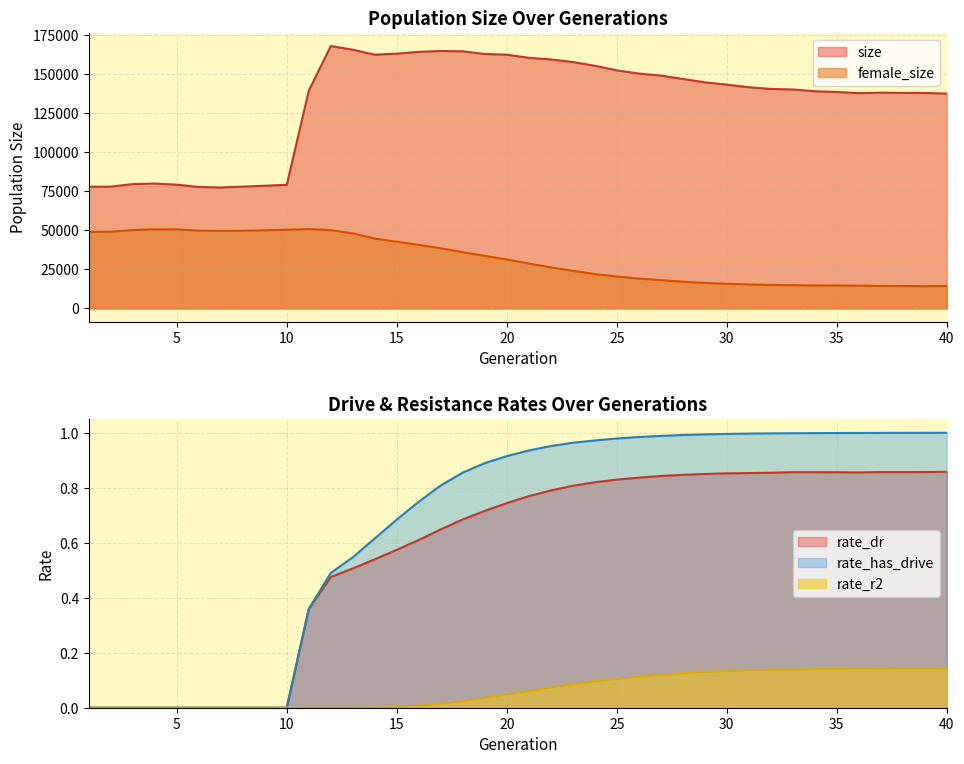

Reading right to left, transcribe all the data shown in this chart.

size: 40=137710.0	39=138088.0	38=138134.0	37=138260.0	36=137958.0	35=138716.0	34=139188.0	33=140325.0	32=140654.0	31=141766.0	30=143429.0	29=144911.0	28=147064.0	27=149239.0	26=150518.0	25=152596.0	24=155515.0	23=157921.0	22=159575.0	21=160615.0	20=162623.0	19=163067.0	18=164771.0	17=164978.0	16=164434.0	15=163281.0	14=162605.0	13=165801.0	12=168165.0	11=139512.0	10=79226.0	9=78640.0	8=78096.0	7=77547.0	6=77852.0	5=79306.0	4=80062.0	3=79690.0	2=78099.0	1=77973.0
female_size: 40=14372.0	39=14251.0	38=14391.0	37=14434.0	36=14615.0	35=14685.0	34=14763.0	33=14935.0	32=15111.0	31=15422.0	30=15800.0	29=16396.0	28=17149.0	27=18186.0	26=19161.0	25=20510.0	24=22073.0	23=24131.0	22=26322.0	21=28796.0	20=31394.0	19=33688.0	18=36084.0	17=38541.0	16=40809.0	15=42753.0	14=44782.0	13=48129.0	12=50190.0	11=50889.0	10=50447.0	9=50100.0	8=49802.0	7=49713.0	6=49882.0	5=50659.0	4=50708.0	3=50232.0	2=49168.0	1=49119.0
rate_dr: 40=0.9	39=0.9	38=0.9	37=0.9	36=0.9	35=0.9	34=0.9	33=0.9	32=0.9	31=0.9	30=0.9	29=0.8	28=0.8	27=0.8	26=0.8	25=0.8	24=0.8	23=0.8	22=0.8	21=0.8	20=0.7	19=0.7	18=0.7	17=0.6	16=0.6	15=0.6	14=0.5	13=0.5	12=0.5	11=0.4	10=0.0	9=0.0	8=0.0	7=0.0	6=0.0	5=0.0	4=0.0	3=0.0	2=0.0	1=0.0
rate_r2: 40=0.1	39=0.1	38=0.1	37=0.1	36=0.1	35=0.1	34=0.1	33=0.1	32=0.1	31=0.1	30=0.1	29=0.1	28=0.1	27=0.1	26=0.1	25=0.1	24=0.1	23=0.1	22=0.1	21=0.1	20=0.0	19=0.0	18=0.0	17=0.0	16=0.0	15=0.0	14=0.0	13=0.0	12=0.0	11=0.0	10=0.0	9=0.0	8=0.0	7=0.0	6=0.0	5=0.0	4=0.0	3=0.0	2=0.0	1=0.0
rate_has_drive: 40=1.0	39=1.0	38=1.0	37=1.0	36=1.0	35=1.0	34=1.0	33=1.0	32=1.0	31=1.0	30=1.0	29=1.0	28=1.0	27=1.0	26=1.0	25=1.0	24=1.0	23=1.0	22=1.0	21=0.9	20=0.9	19=0.9	18=0.9	17=0.8	16=0.7	15=0.7	14=0.6	13=0.5	12=0.5	11=0.4	10=0.0	9=0.0	8=0.0	7=0.0	6=0.0	5=0.0	4=0.0	3=0.0	2=0.0	1=0.0